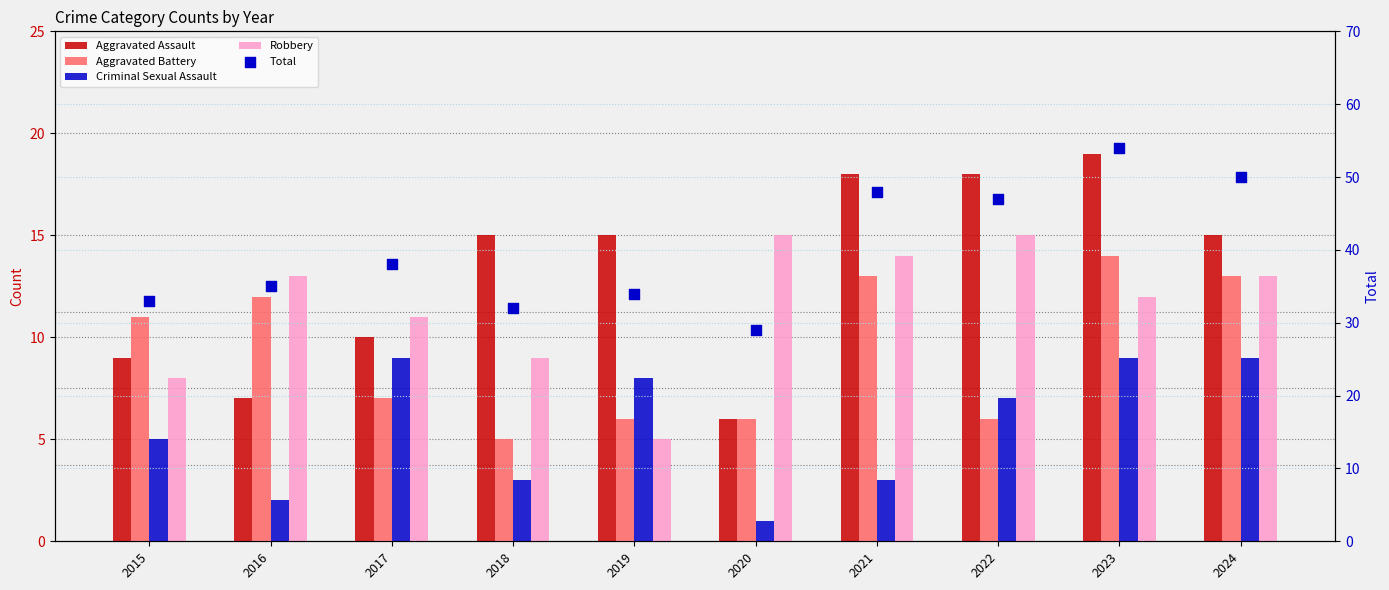

At which category is the sum across all series the highest?

2023